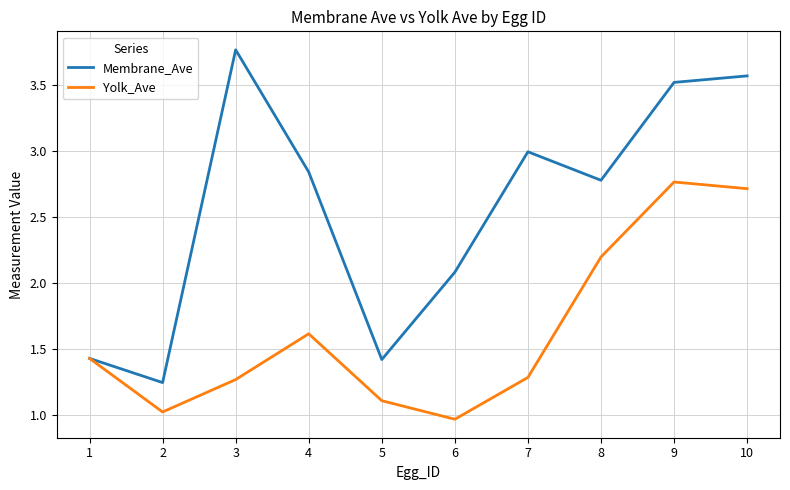

Which category has the highest value across all series?

3